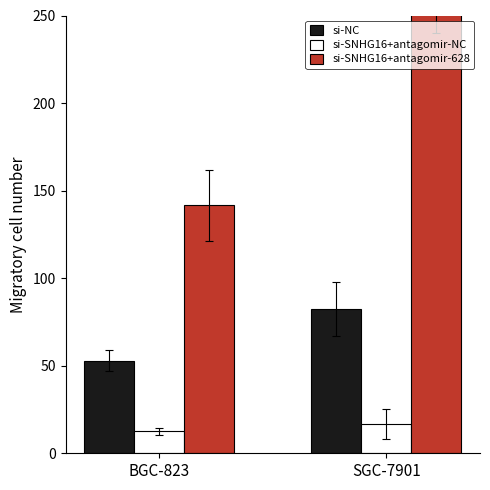

Where does the si-NC series first go above 82?

SGC-7901